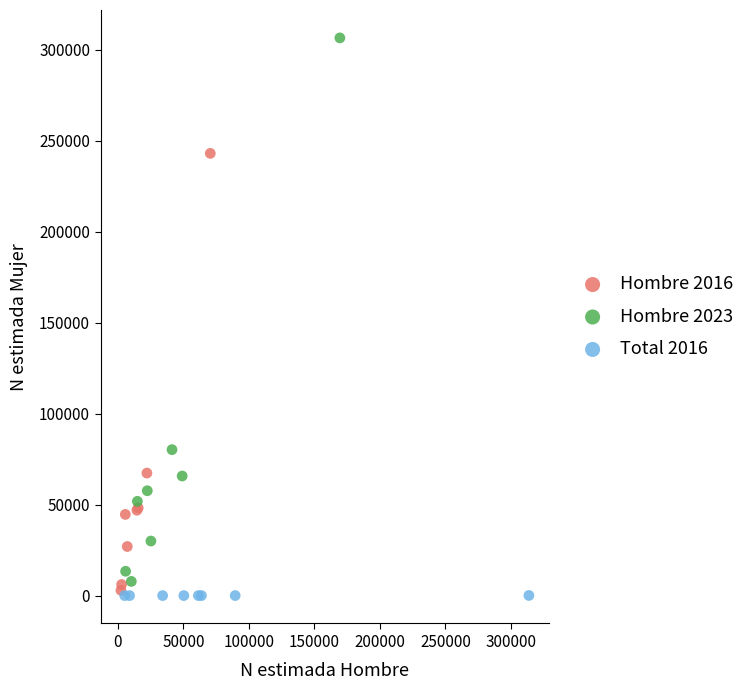

Which series contains the lowest Y value?

Total 2016